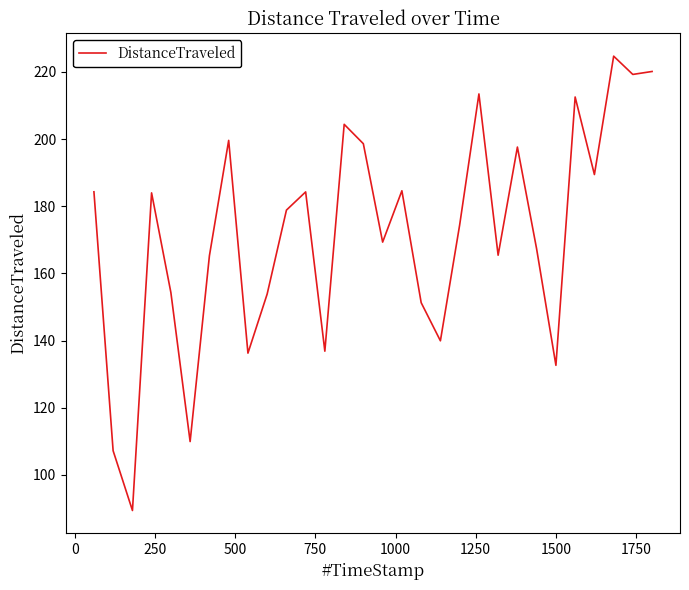

True or false: there are more than 1 points higher than both neighbors.

True